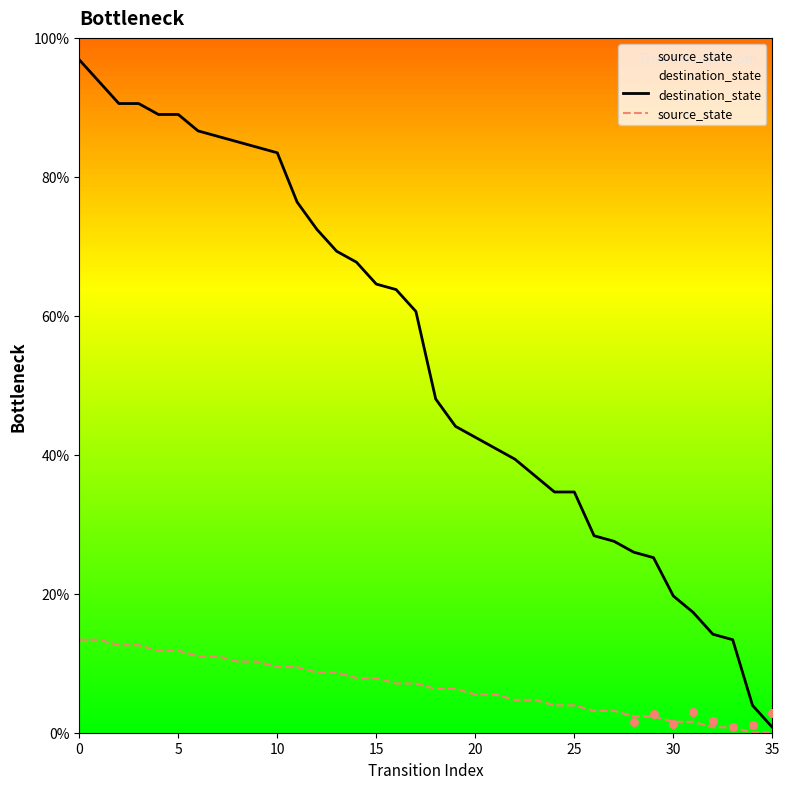

What are all the series names shown in the legend?

destination_state, source_state